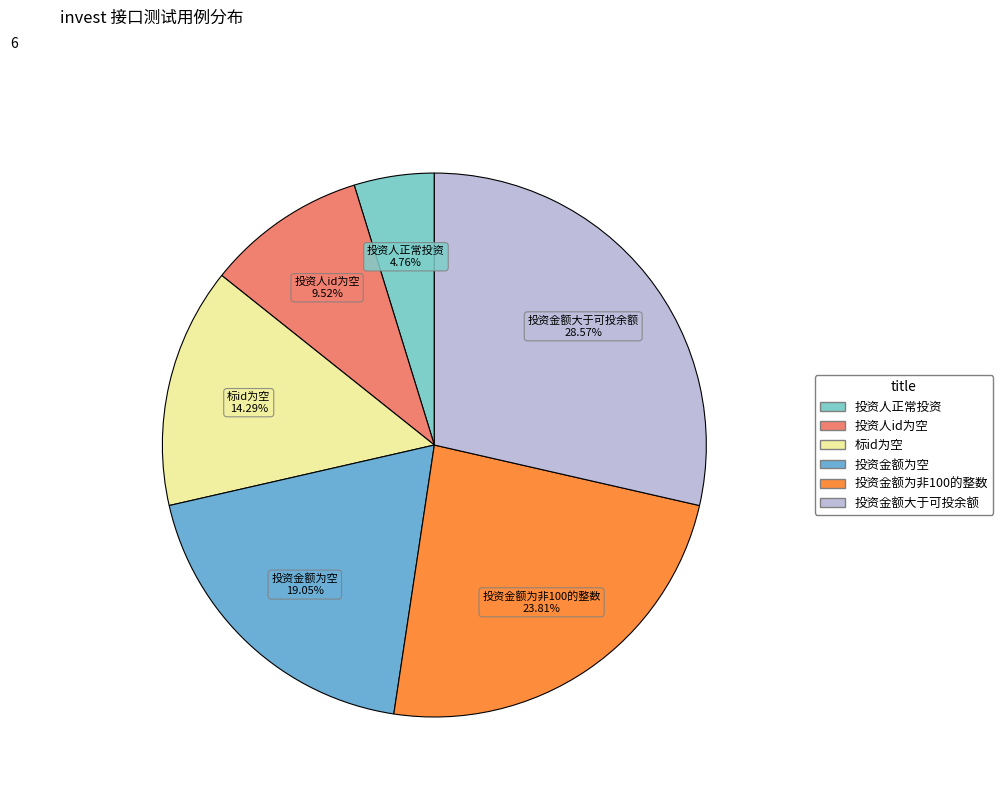

How many segments does this pie chart have?

6